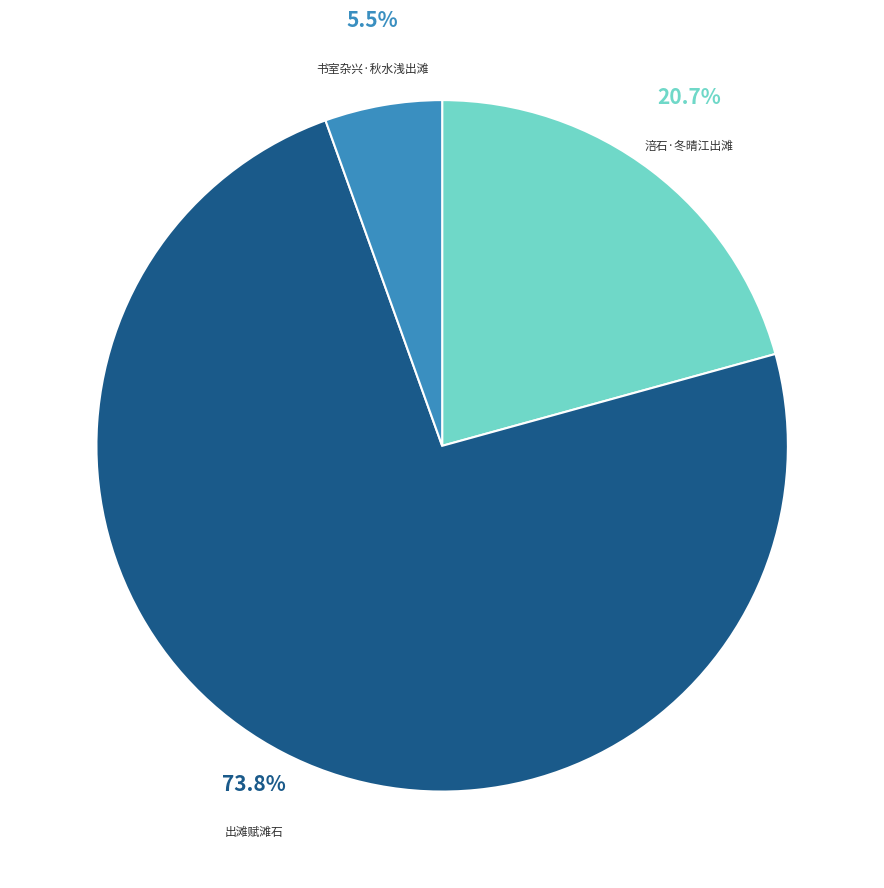

Is there a majority slice in this chart?

Yes